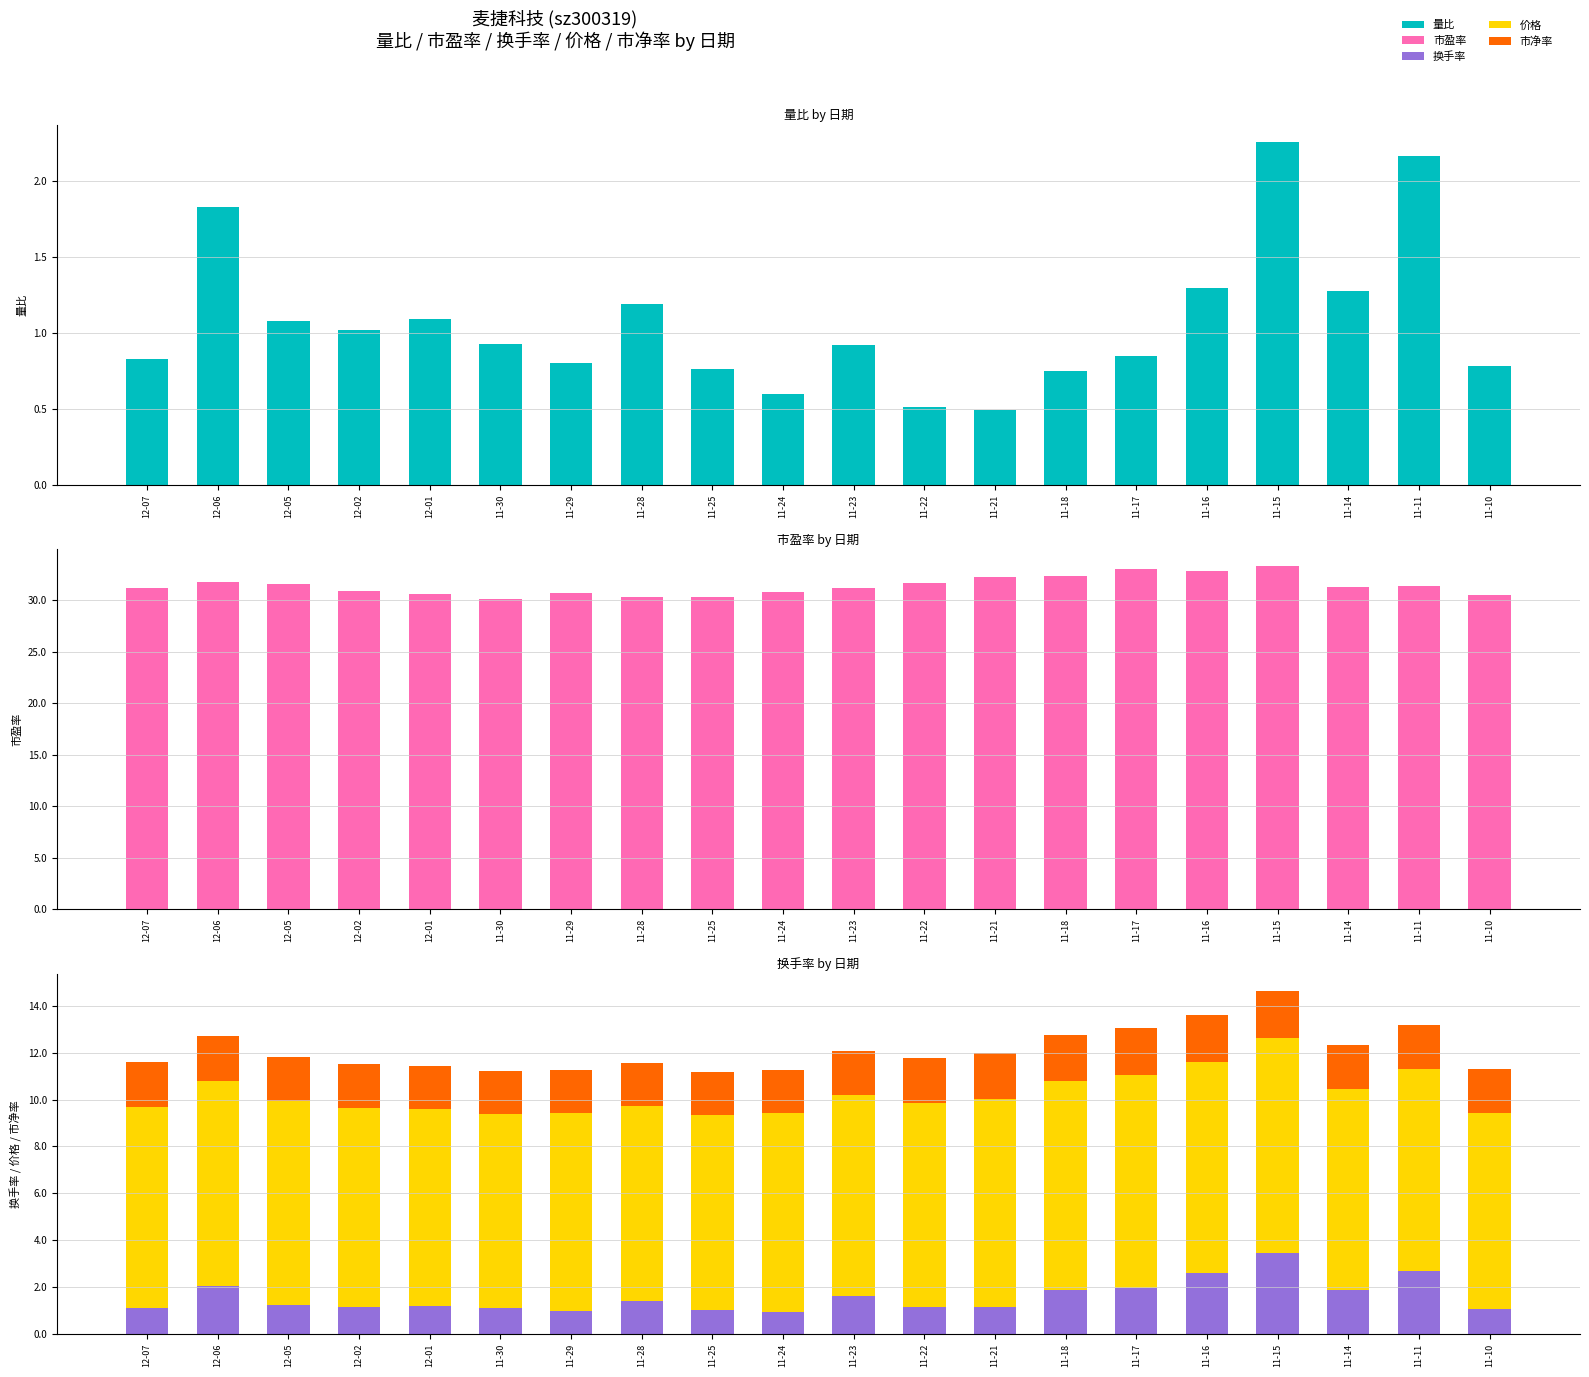

Which label corresponds to the largest value in the chart?

11-15